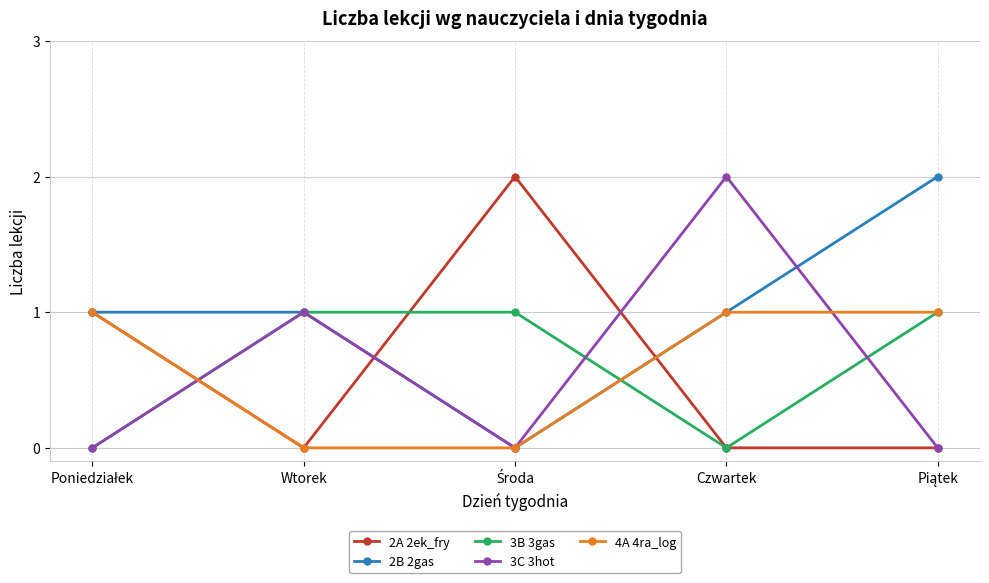

Reading left to right, list all the values displayed in this chart.

2A 2ek_fry: 1	0	2	0	0
2B 2gas: 1	1	0	1	2
3B 3gas: 0	1	1	0	1
3C 3hot: 0	1	0	2	0
4A 4ra_log: 1	0	0	1	1